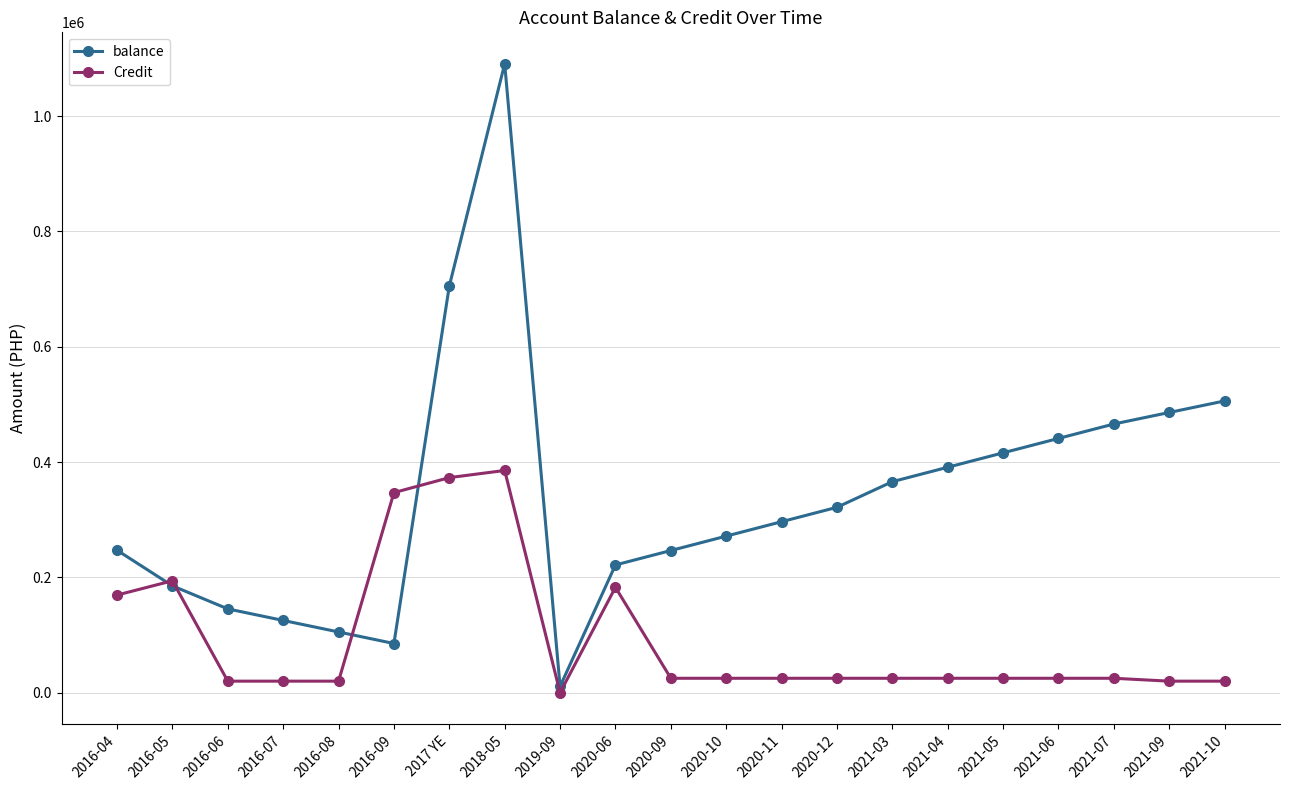

What position from the right is 2020-12?

8